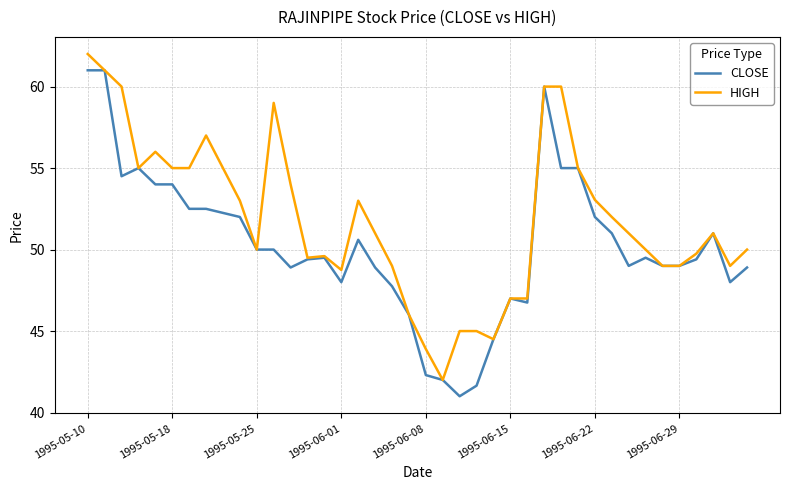

Which series has the largest total across all categories?

HIGH